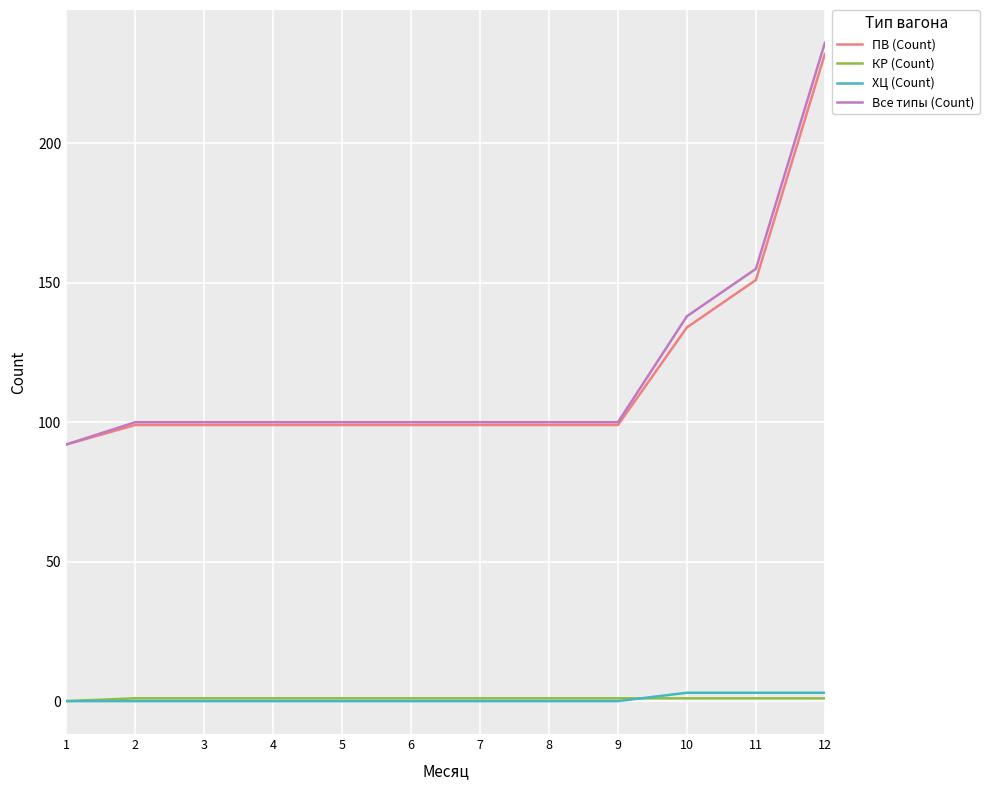

True or false: ПВ (Count) has a value of 164 at 9.

False